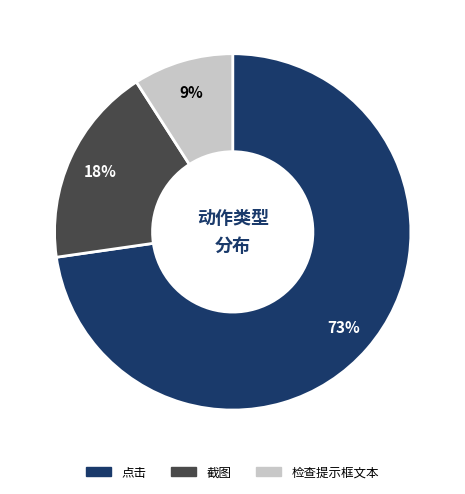

Is it true that 检查提示框文本 is 1% of the pie?

False